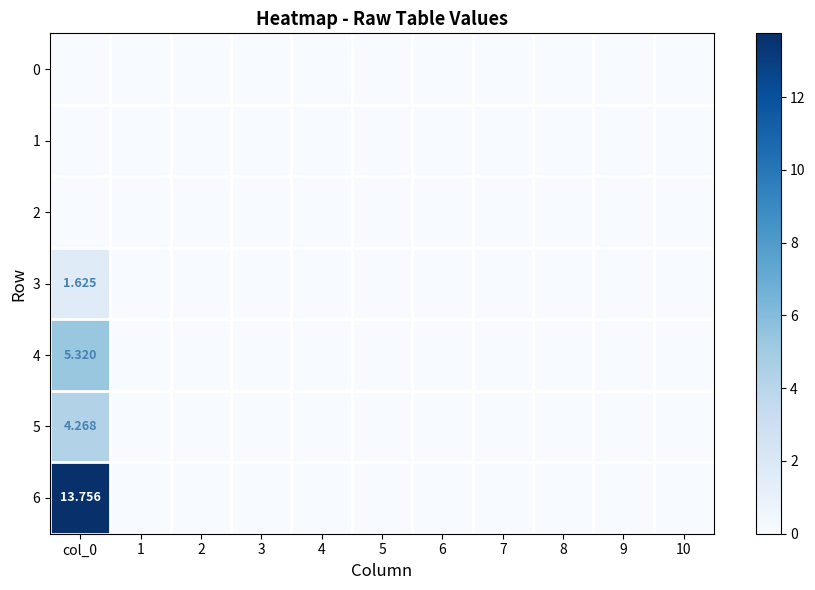

Which series has the largest total across all categories?

6